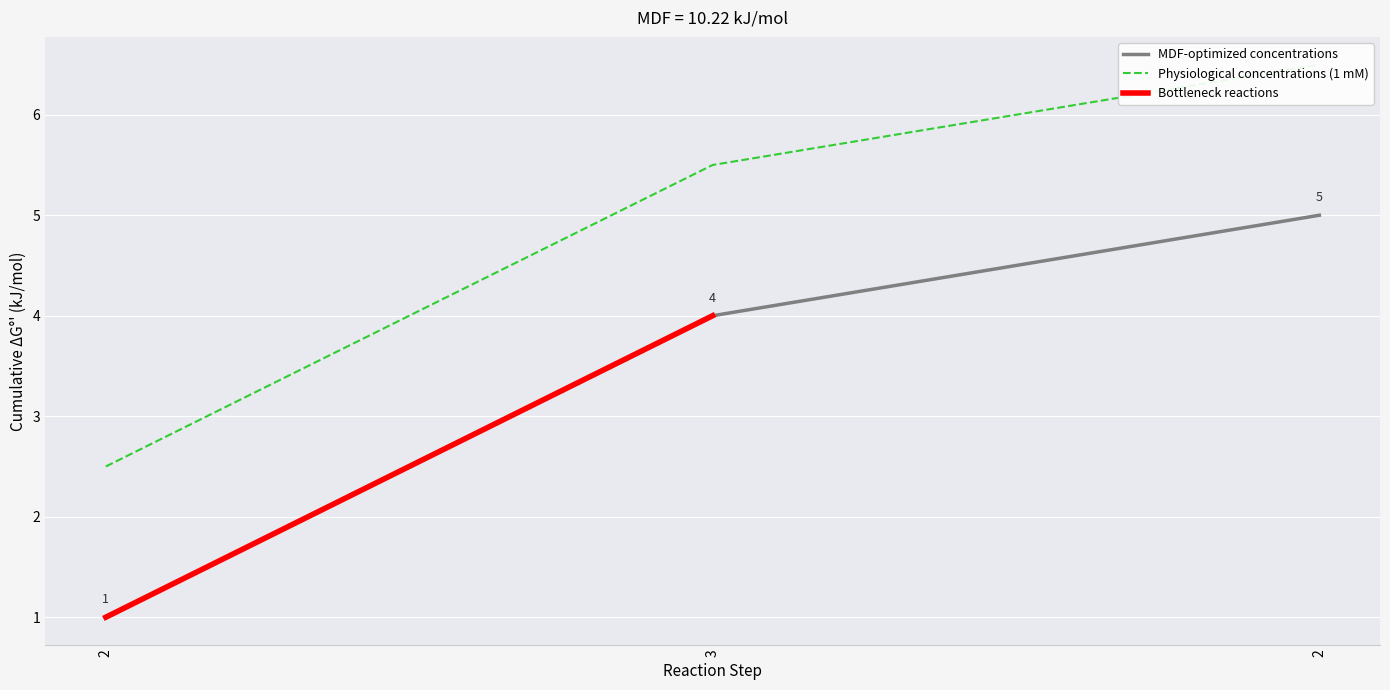

Count the number of categories in the chart.

3